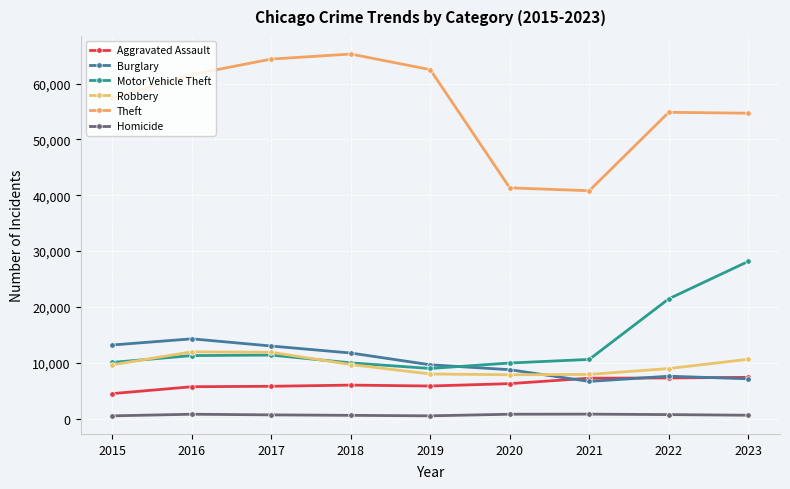

At which label is Theft closest to 53047?

2023